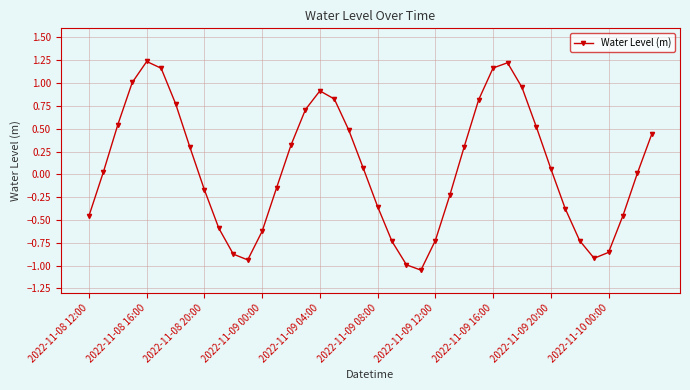

What is the difference between the maximum and minimum values?

2.3